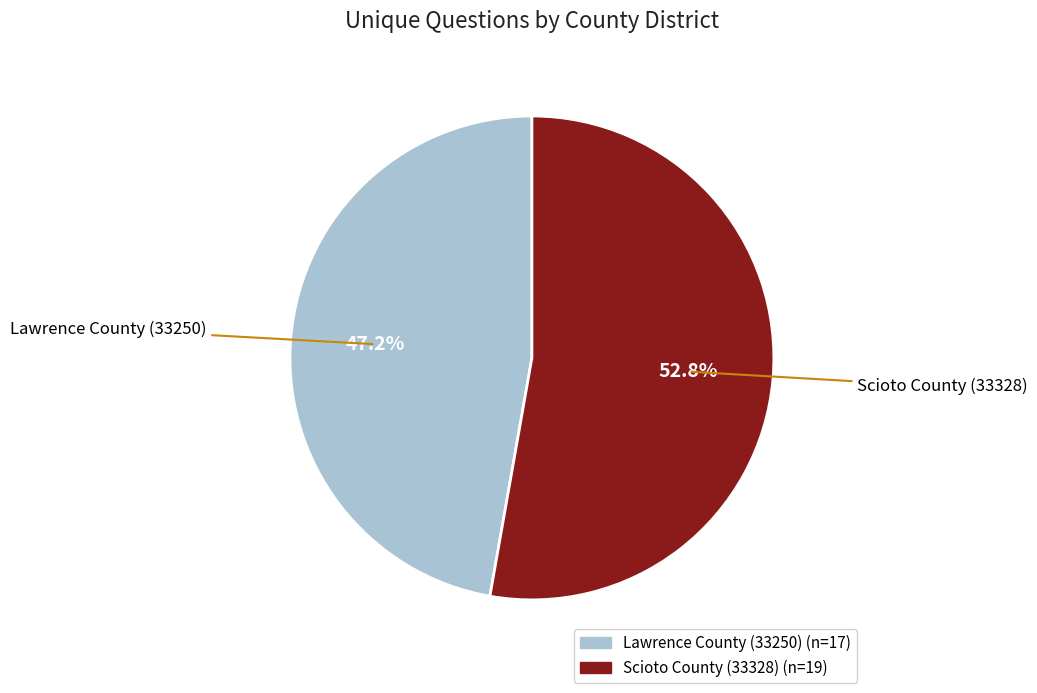

What percentage do Scioto County (33328) and Lawrence County (33250) together represent?

100.0%